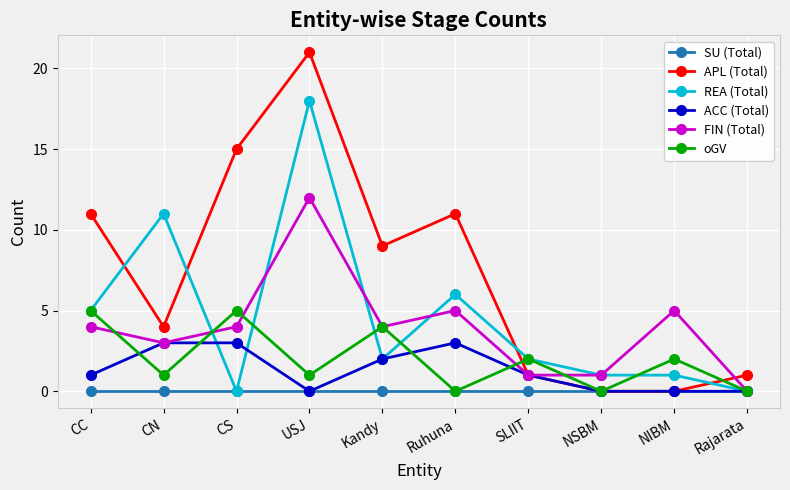

Reading right to left, transcribe all the data shown in this chart.

SU (Total): 0	0	0	0	0	0	0	0	0	0
APL (Total): 1	0	0	1	11	9	21	15	4	11
REA (Total): 0	1	1	2	6	2	18	0	11	5
ACC (Total): 0	0	0	1	3	2	0	3	3	1
FIN (Total): 0	5	1	1	5	4	12	4	3	4
oGV: 0	2	0	2	0	4	1	5	1	5